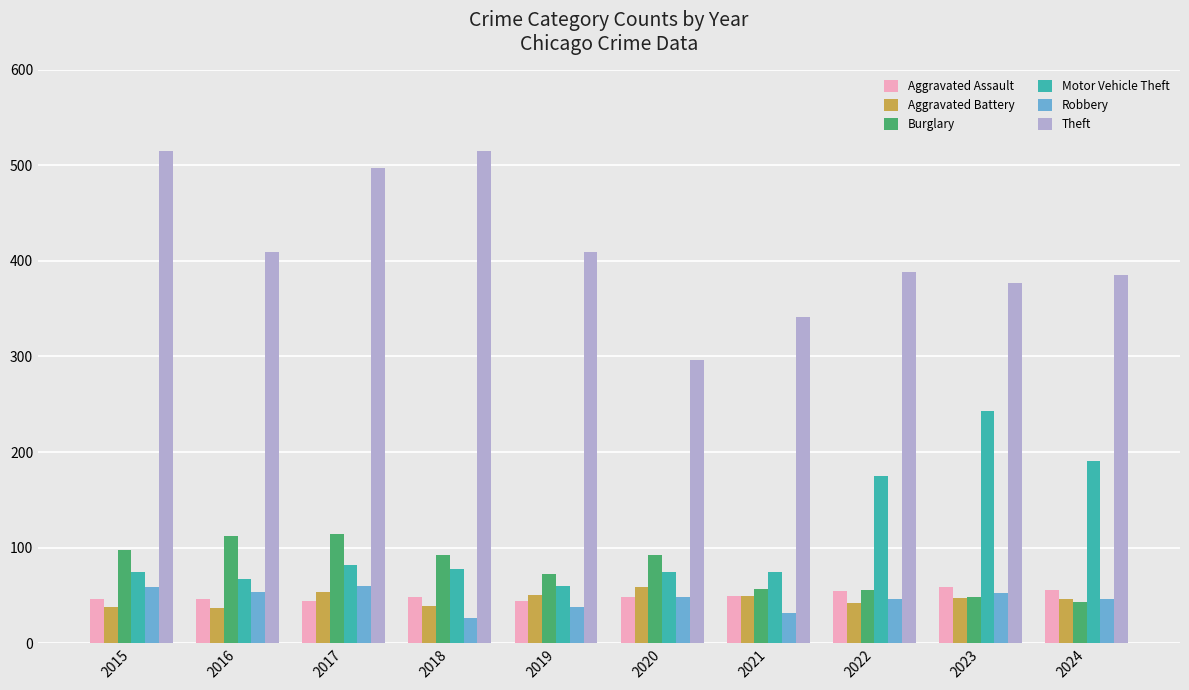

How many categories are shown in the chart?

10